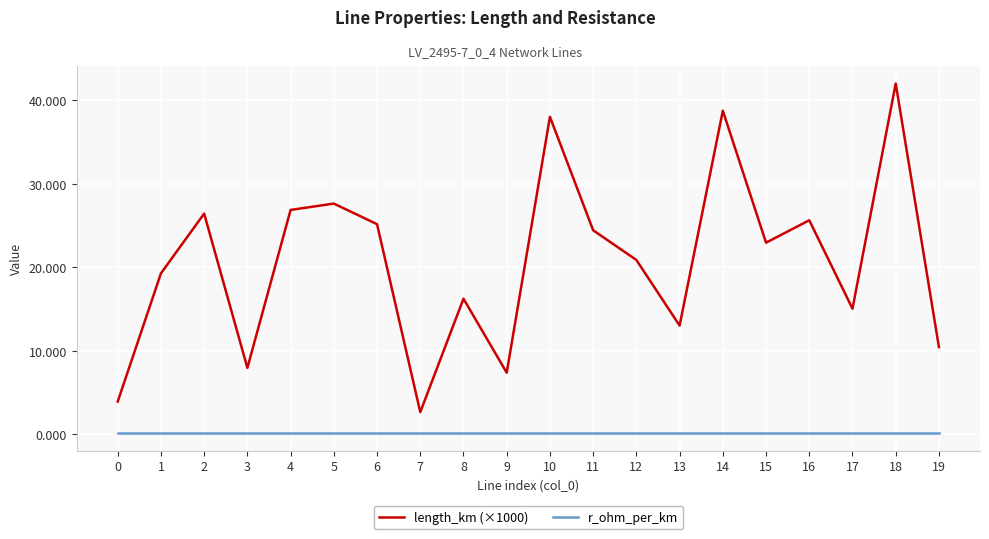

True or false: length_km (×1000) and r_ohm_per_km cross at least once.

False